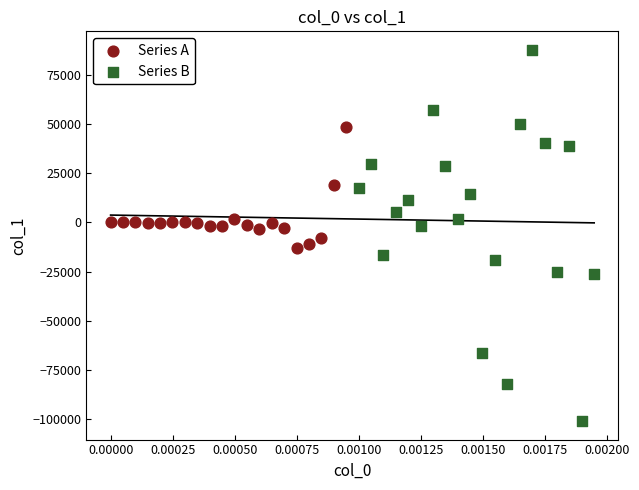

Which series reaches the minimum Y coordinate?

Series B